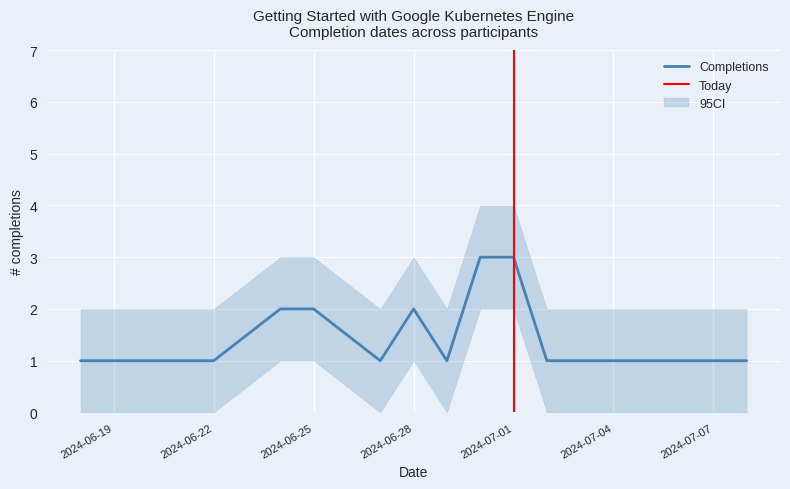

Is this an area chart (filled region under the line)?

No